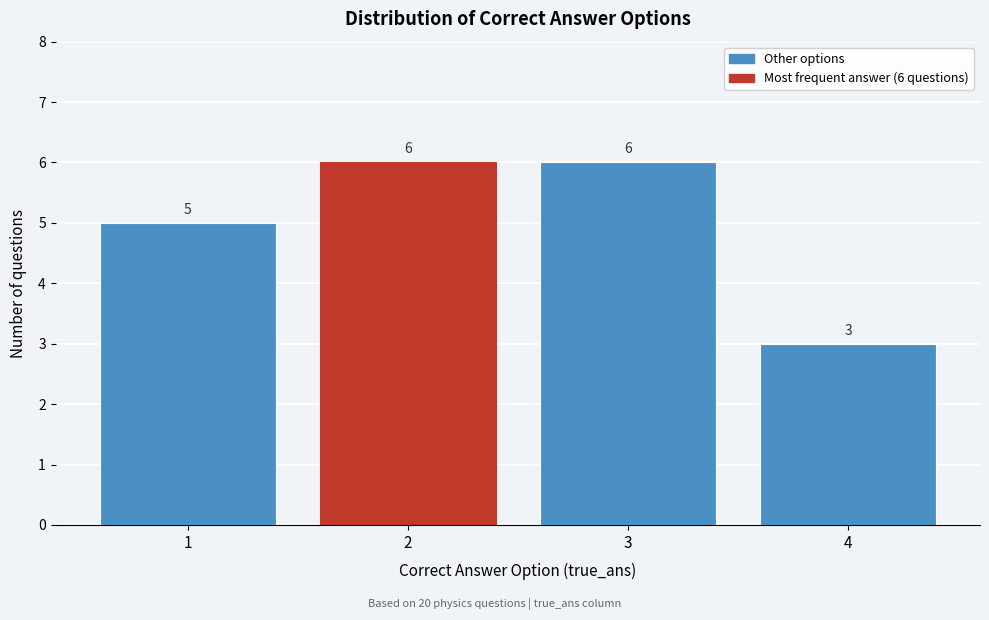

Reading right to left, transcribe all the data shown in this chart.

3	6	6	5